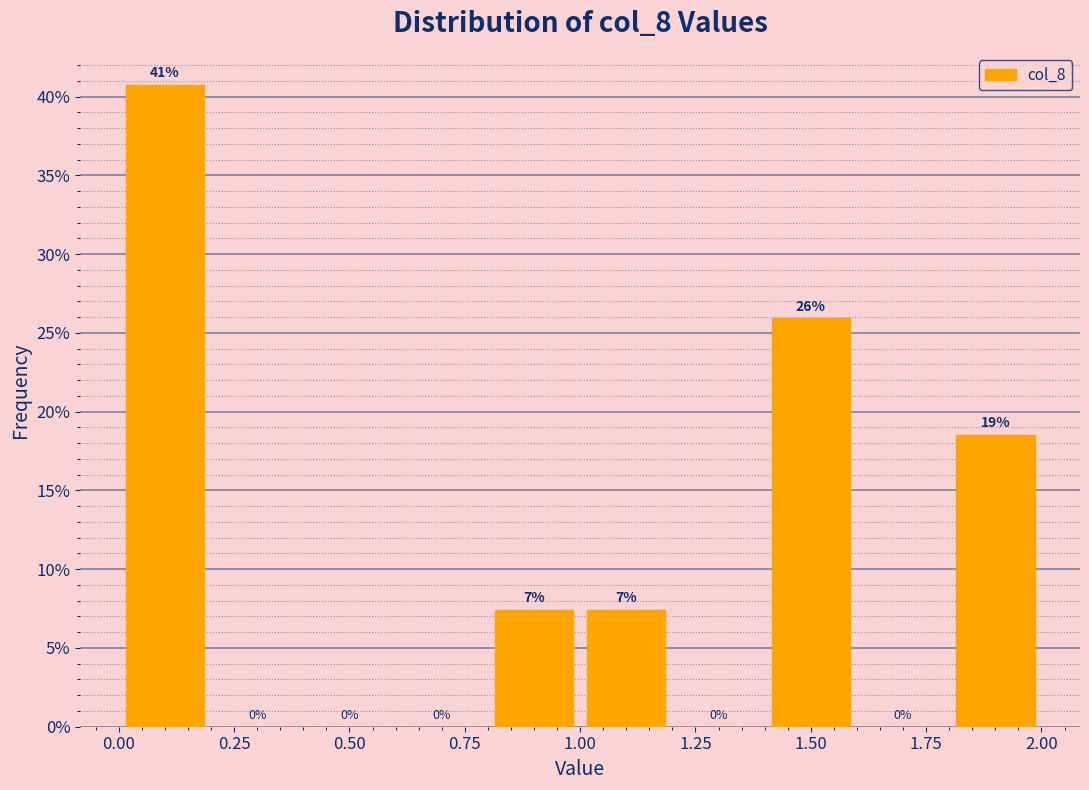

Over which range of the x-axis is the bar tallest?

0.0 to 0.2